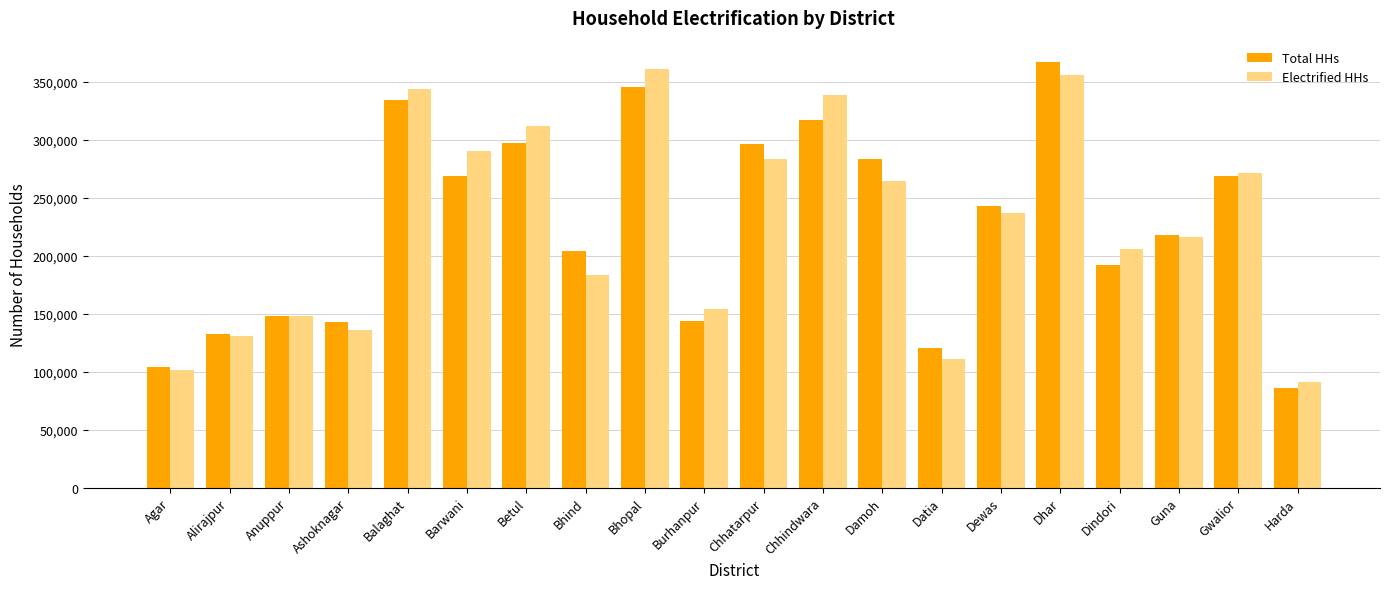

What is the average value of the Total HHs series?

225761